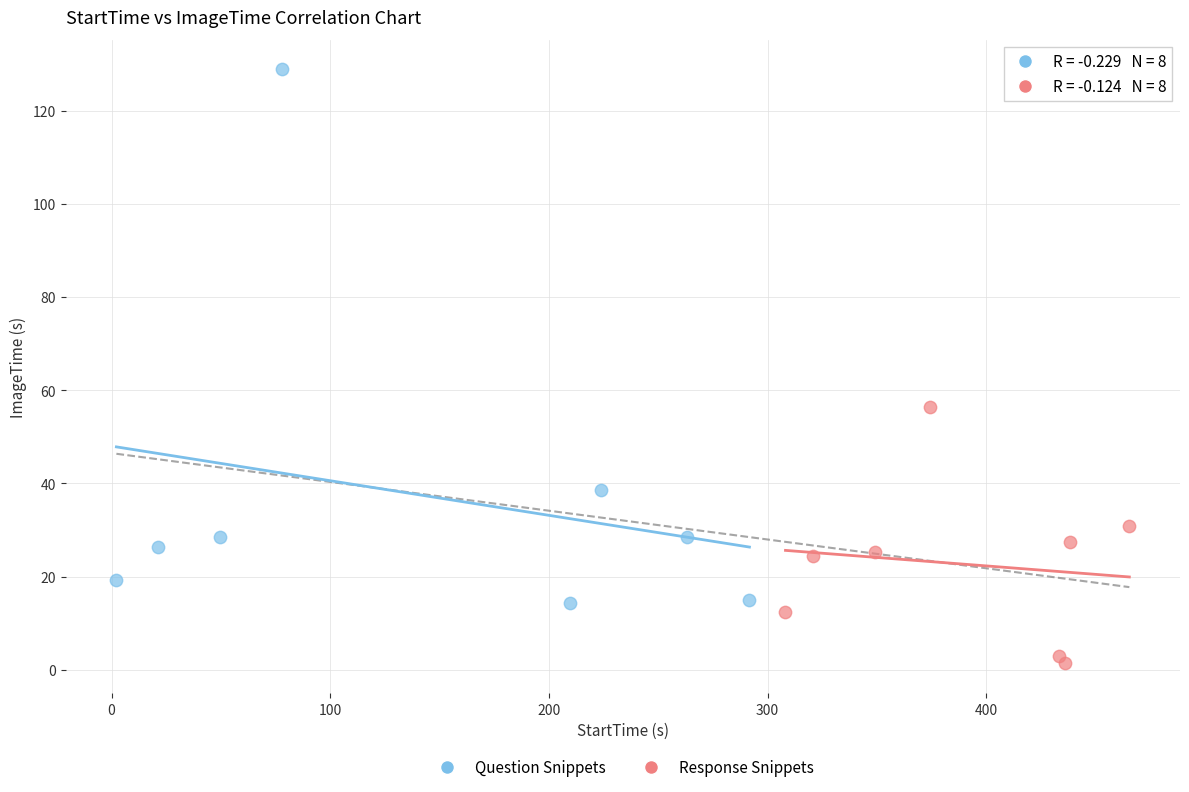

Which series reaches the maximum Y coordinate?

Question Snippets